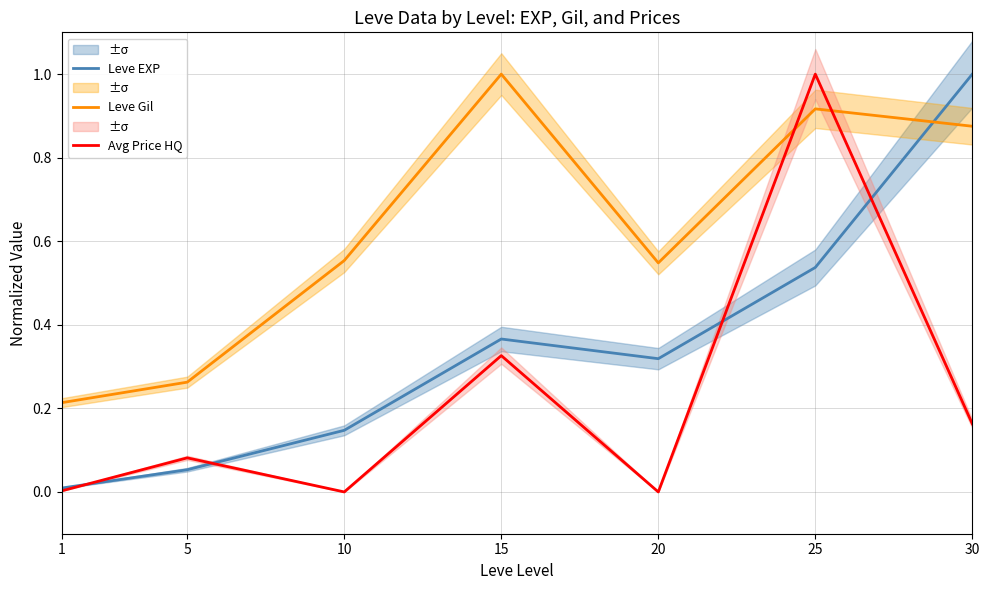

Is the value of Leve EXP at 15 greater than the value of Avg Price HQ at 15?

Yes